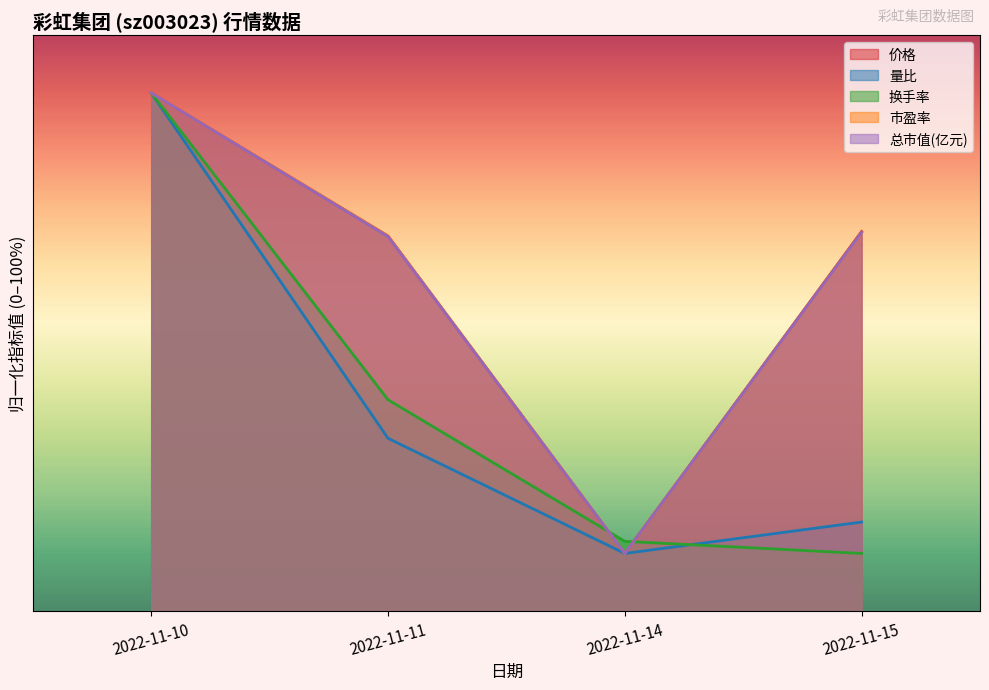

In 市盈率, how many points are lower than both neighbors (excluding endpoints)?

1